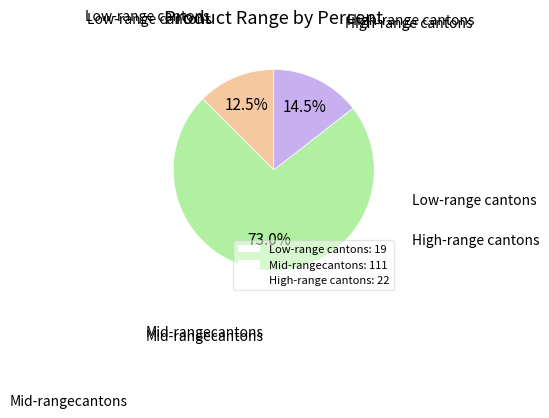

To the nearest percent, what is the average slice percentage?

33%